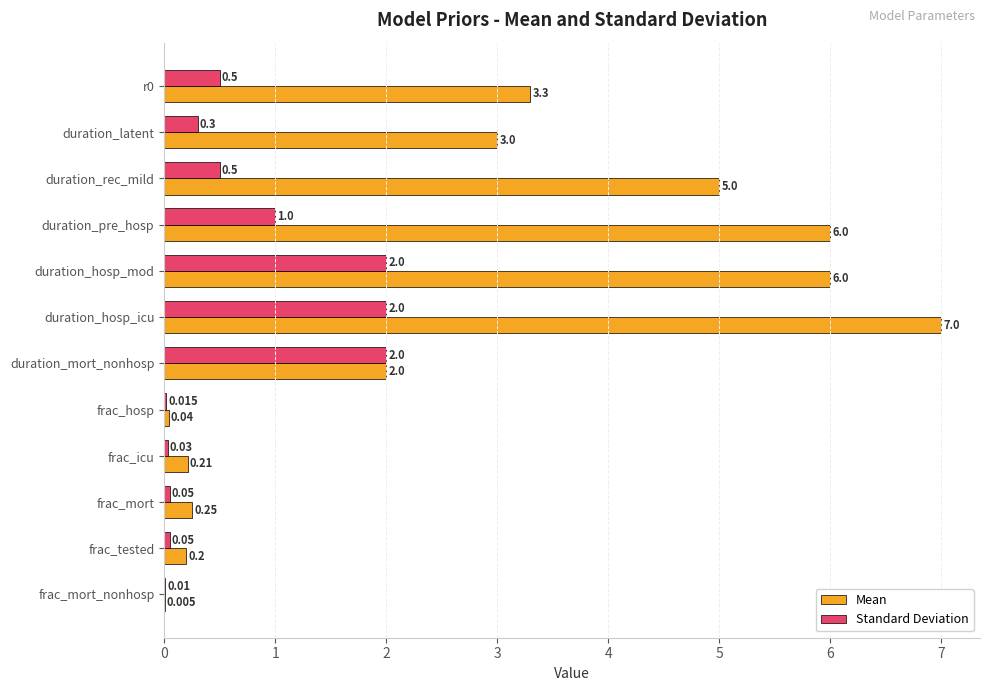

Which series has the largest total across all categories?

Mean